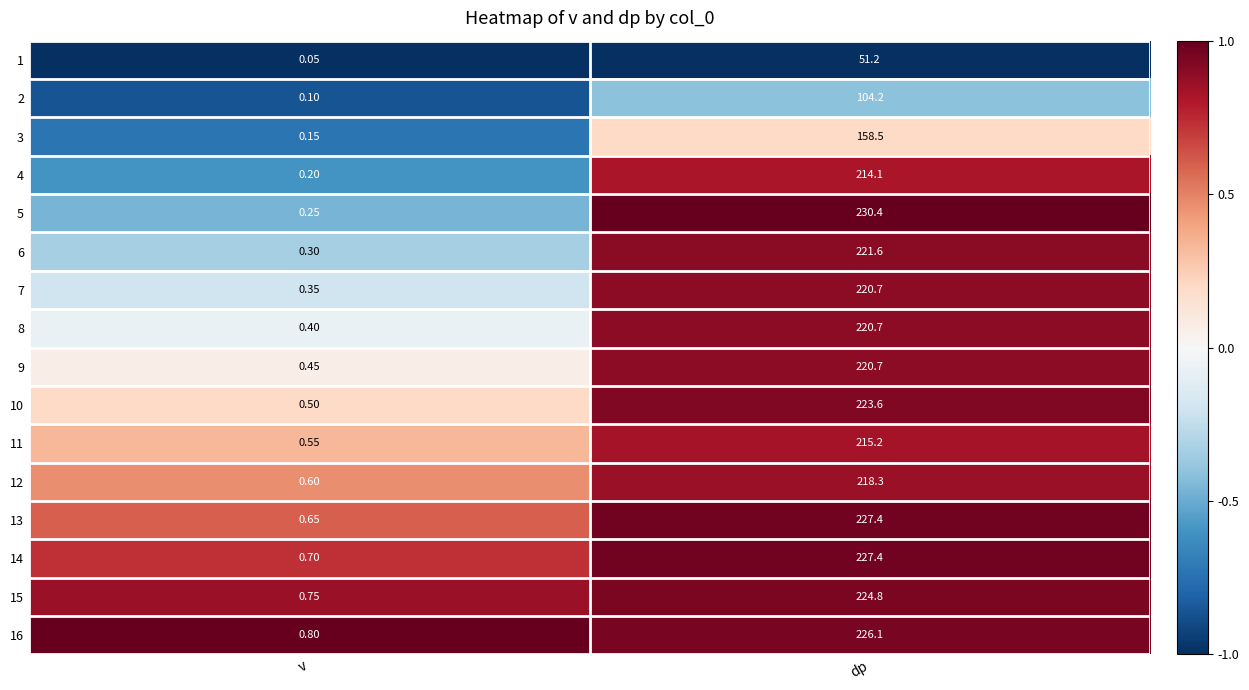

Which label corresponds to the smallest value in the chart?

v